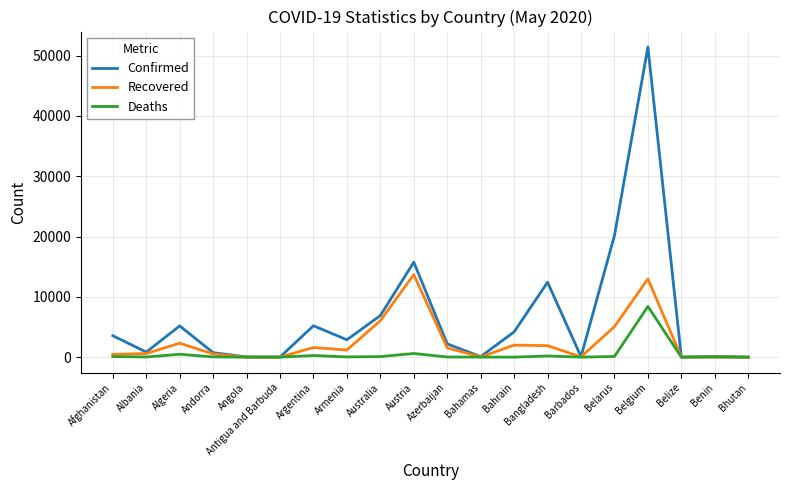

Which series has the widest spread of values?

Confirmed